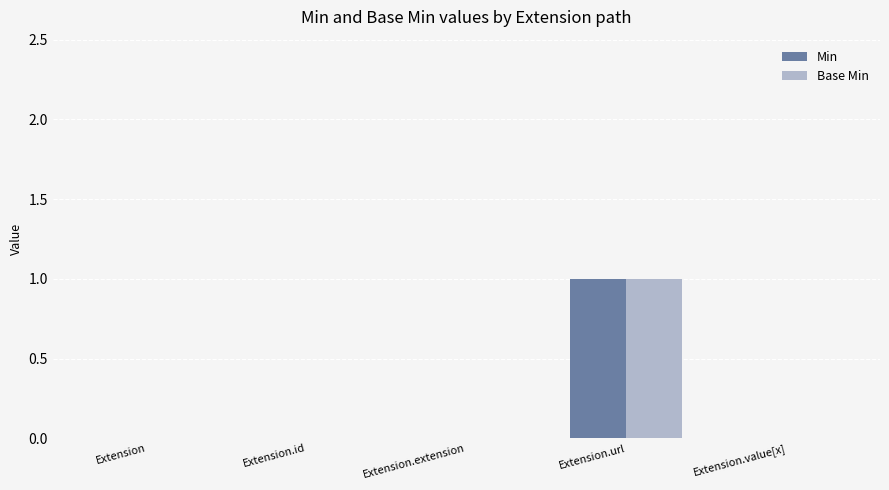

Which category has the highest value across all series?

Extension.url